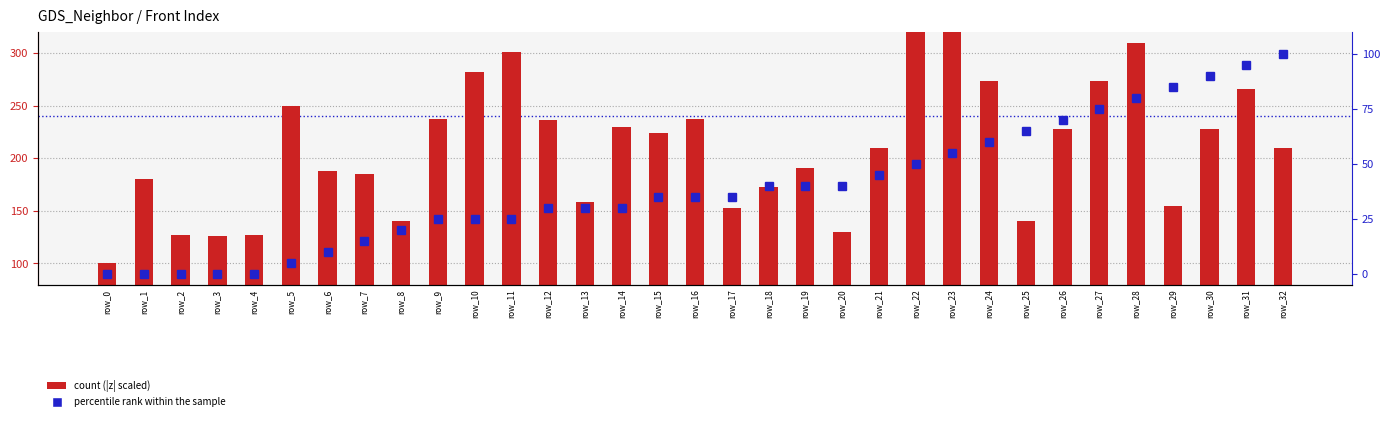

Which series changed the most between row_6 and row_28?

count (|z| scaled)